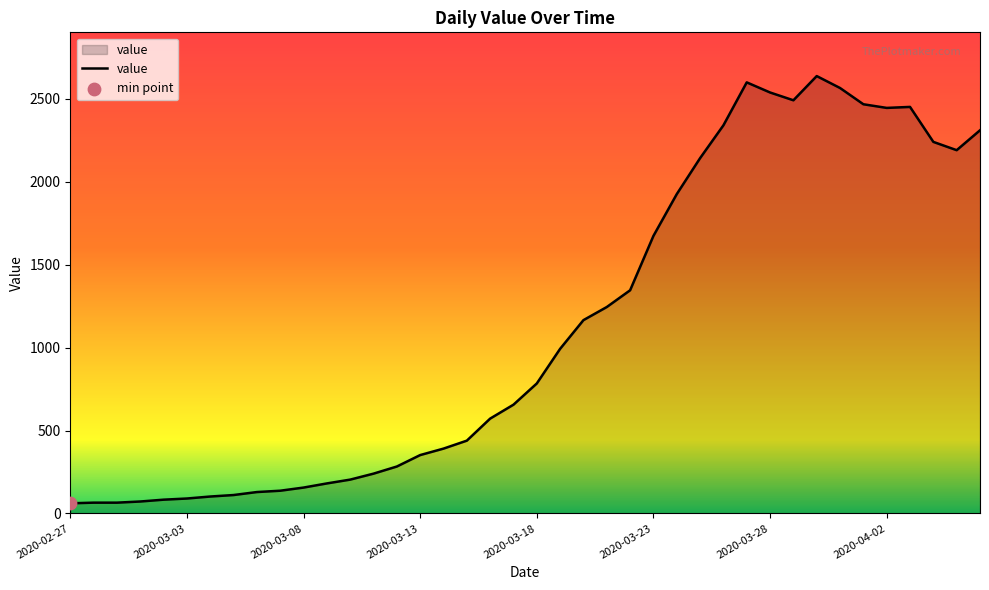

What is the greatest value displayed?

2638